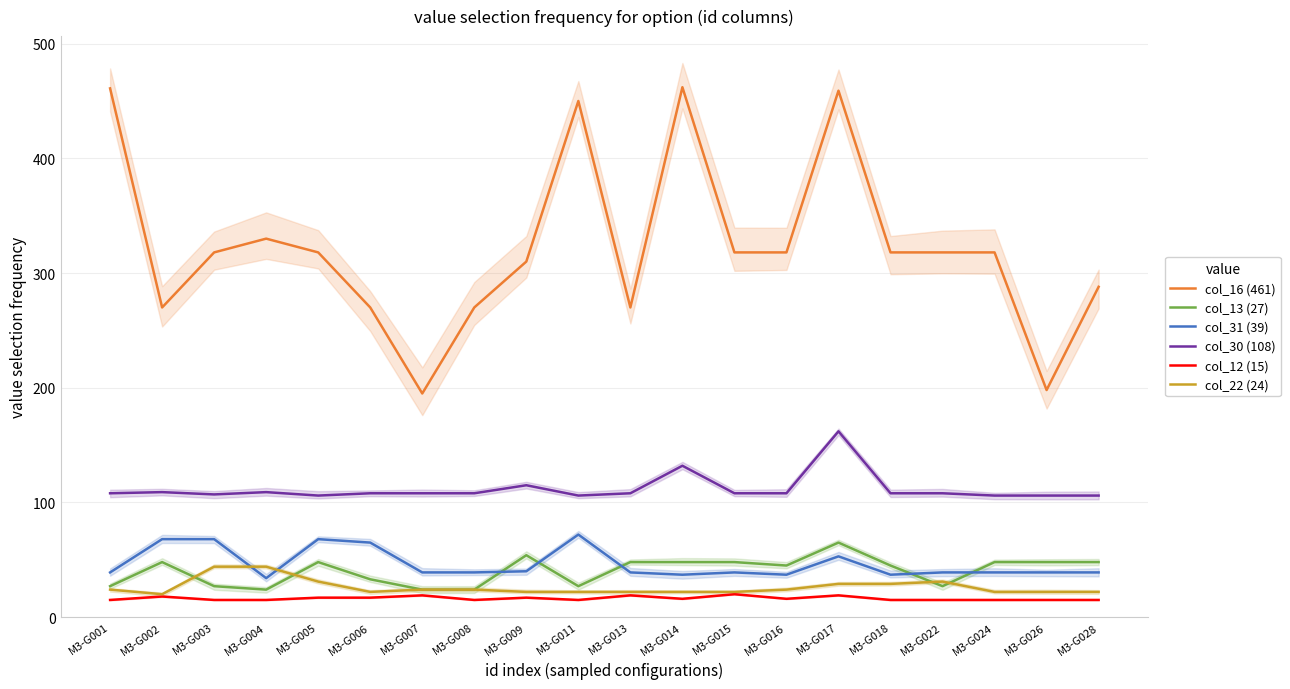

How many data points does each series have?

20